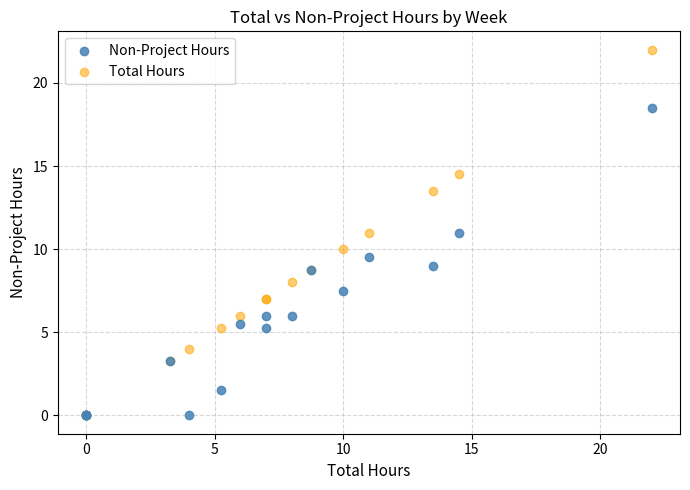

Which series contains the highest Y value?

Total Hours